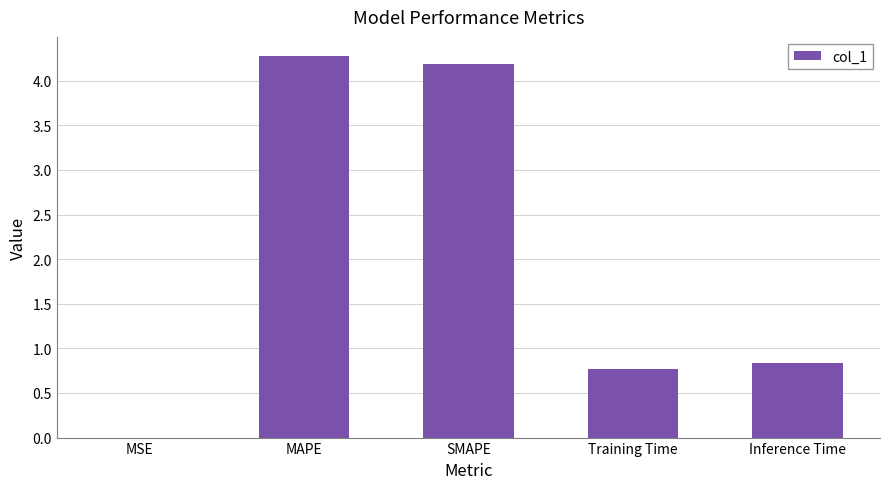

The chart shows a value of 1.3 at Inference Time. True or false?

False